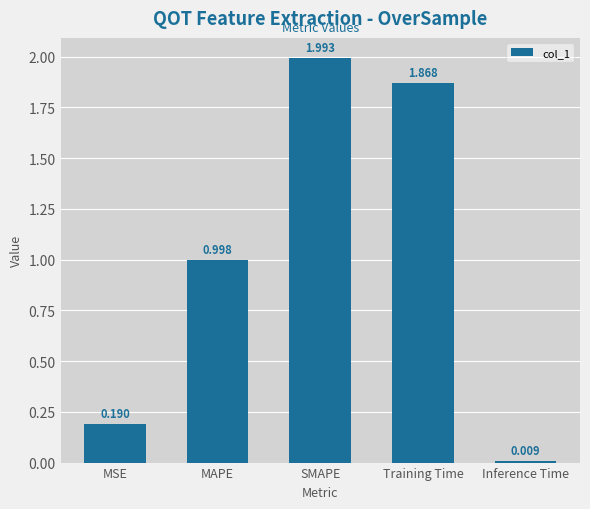

What is the label of the 4th bar from the left?

Training Time